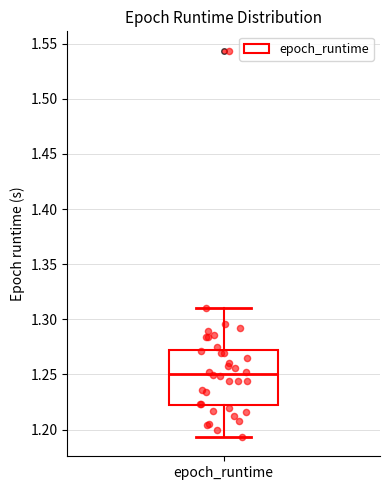

Where is the upper edge of the box for epoch_runtime on the y-axis? The values are not printed on the chart, so give them approximately, as read against the axis.

1.270